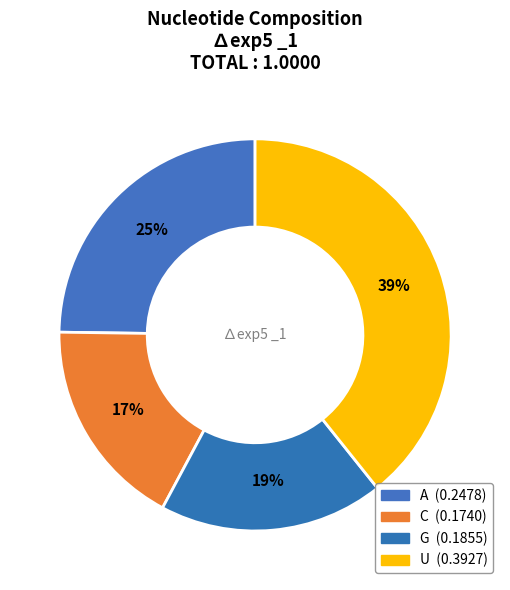

To the nearest percent, what is the difference between the U and C slice percentages?

22%